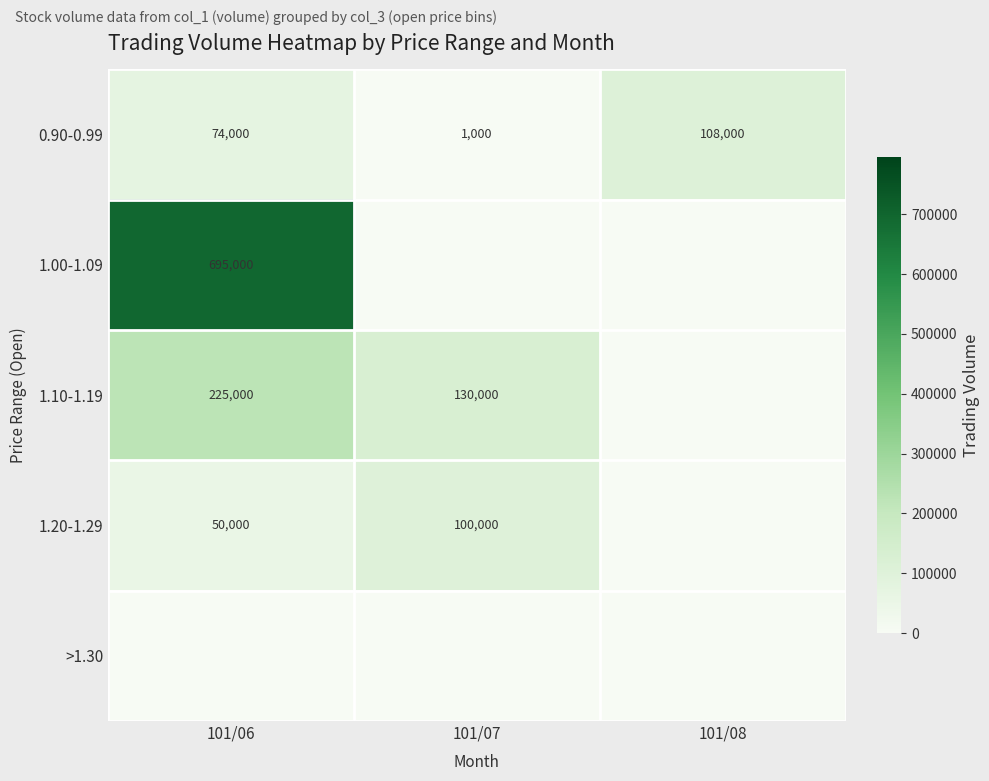

What is the difference between the maximum and minimum values in the 0.90-0.99 series?

107000